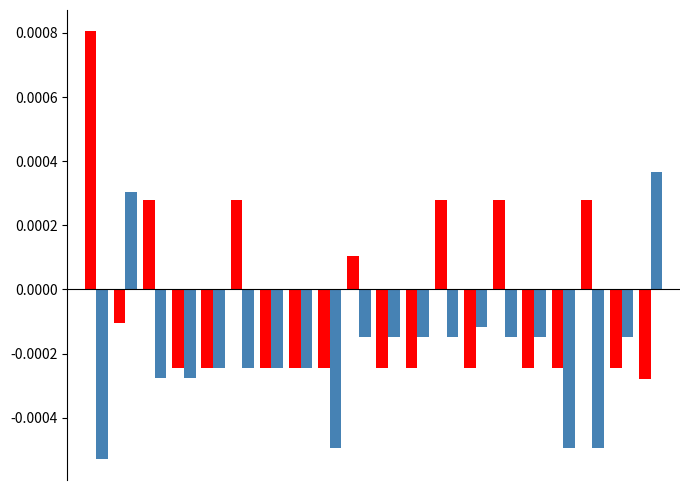

How many categories are shown in the chart?

20